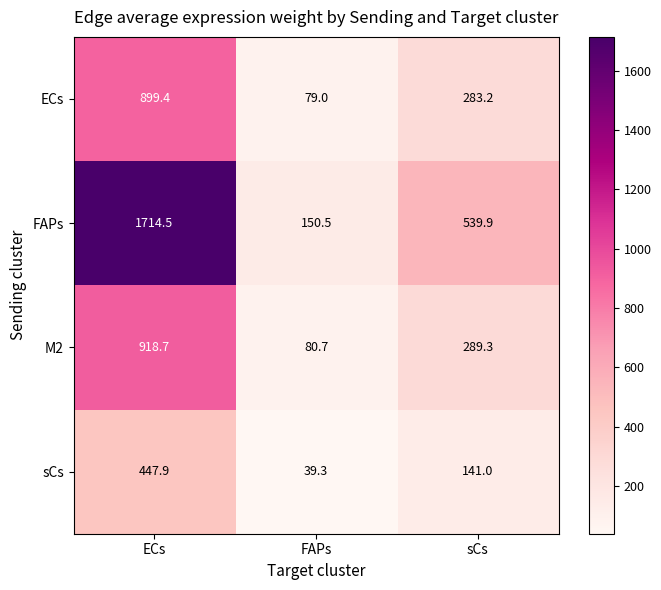

What is the difference between the ECs values at FAPs and sCs?

204.2